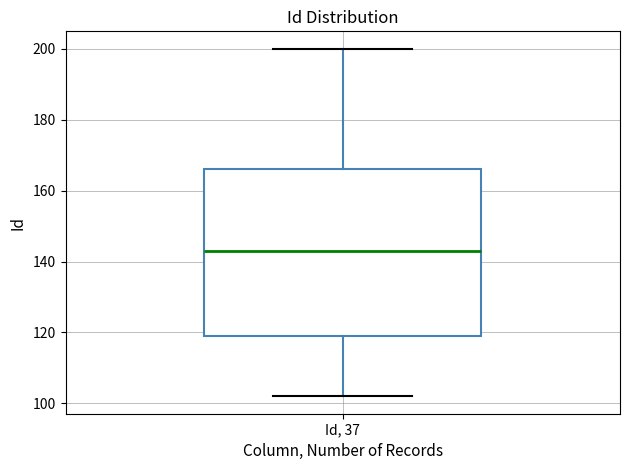

Read this box plot against the y-axis: the position of the median line, the range covered by the box, and the ends of both whiskers. The values are not printed on the chart, so give them approximately, as read against the axis.

median 144, box 120 to 166, whiskers 102 to 200